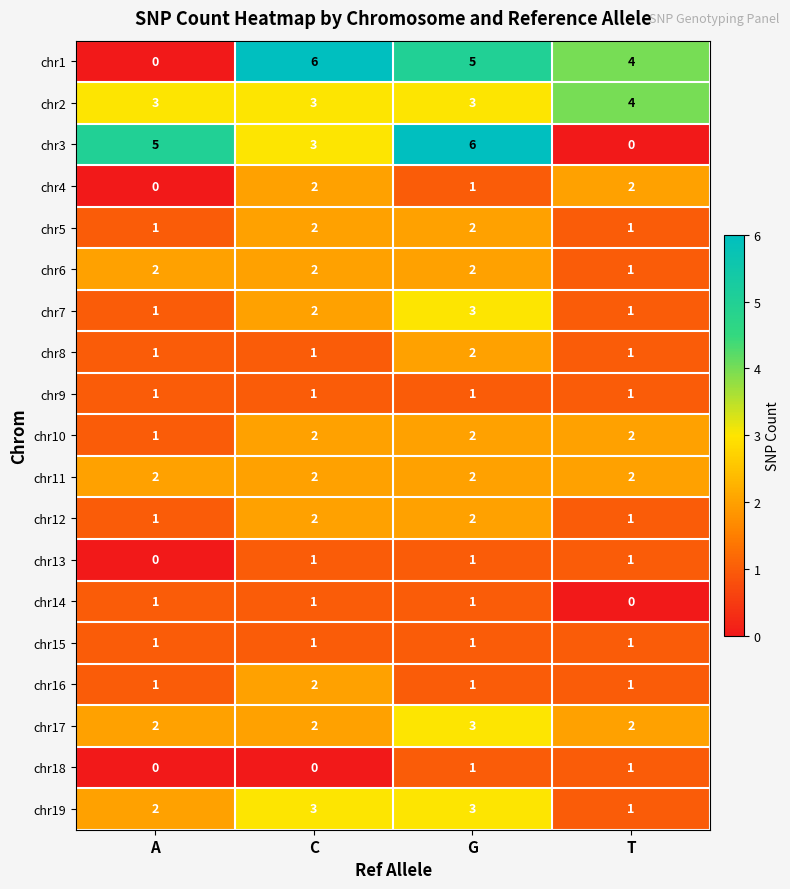

What is the maximum value shown in the chart?

6